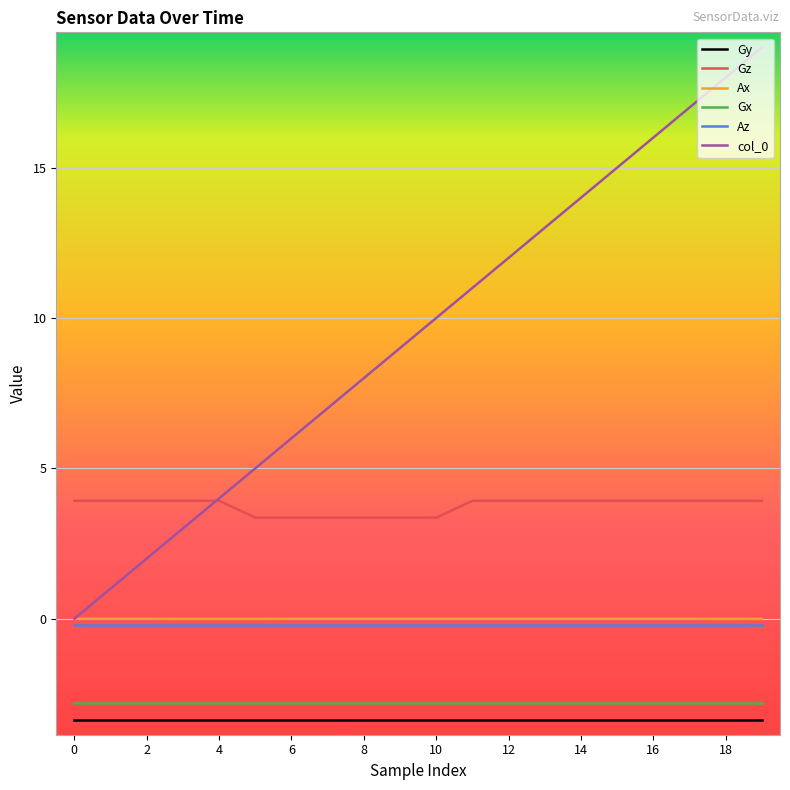

True or false: Gx and Gy intersect in this chart.

False